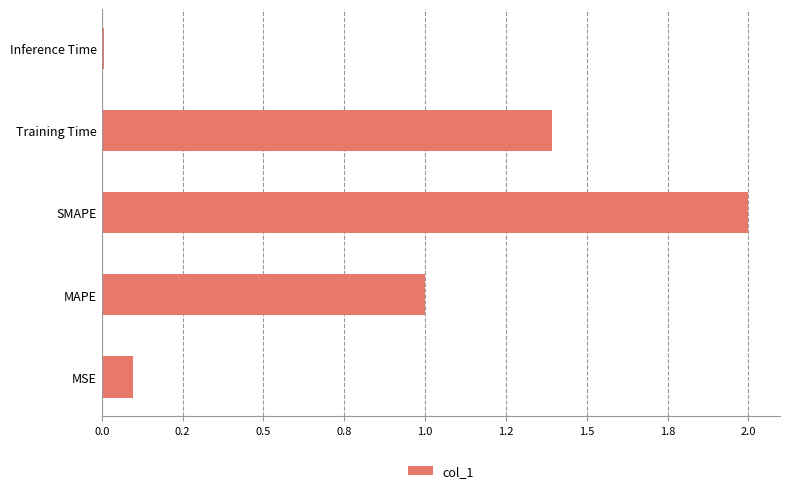

Where is the data nearest to the value 1?

MAPE